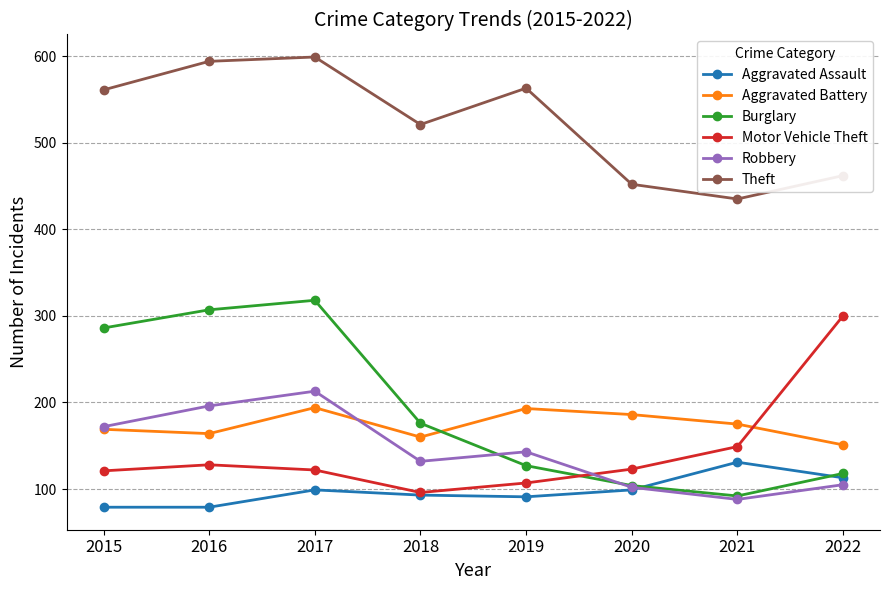

How many intersections are there between Aggravated Assault and Robbery?

1